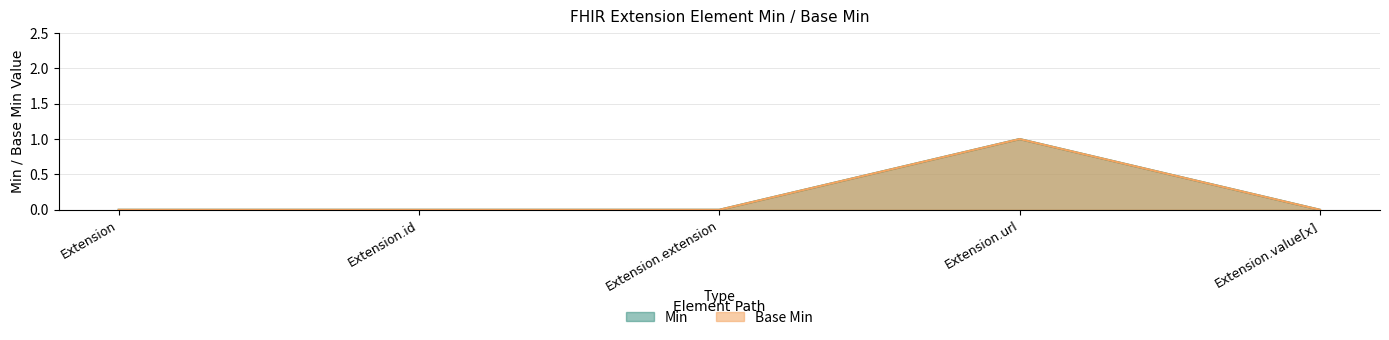

Between Extension.url and Extension.value[x], which is larger?

Extension.url